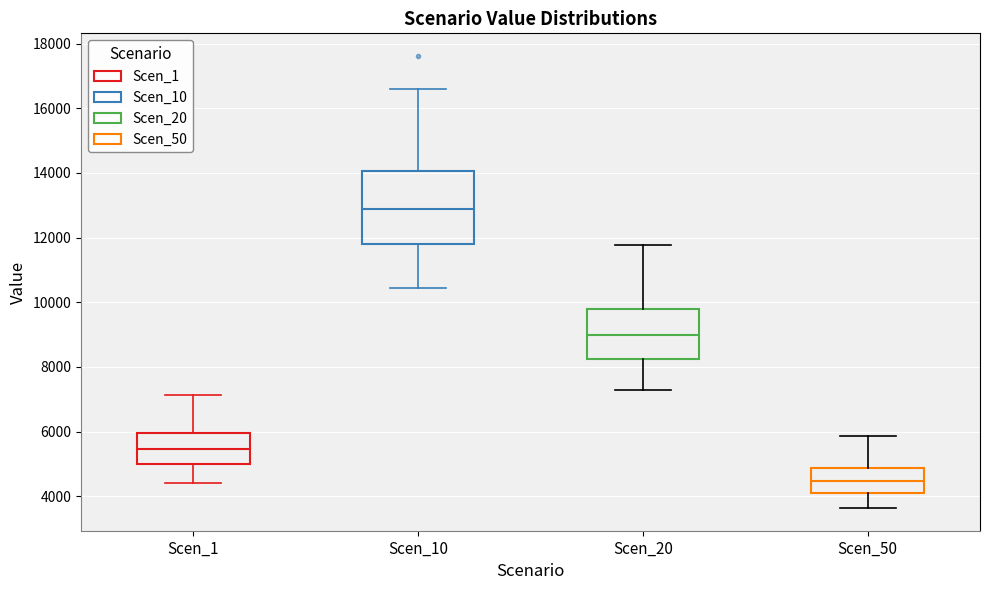

Reading left to right, transcribe this box plot: for each box, give where its median line is, the range the box spans, and where its two whiskers end, as read against the y-axis. The values are not printed on the chart, so give them approximately, as read against the axis.

Scen_1: median 5400, box 5000 to 6000, whiskers 4400 to 7200
Scen_10: median 12800, box 11800 to 14000, whiskers 10400 to 16600
Scen_20: median 9000, box 8200 to 9800, whiskers 7200 to 11800
Scen_50: median 4400, box 4200 to 4800, whiskers 3600 to 5800